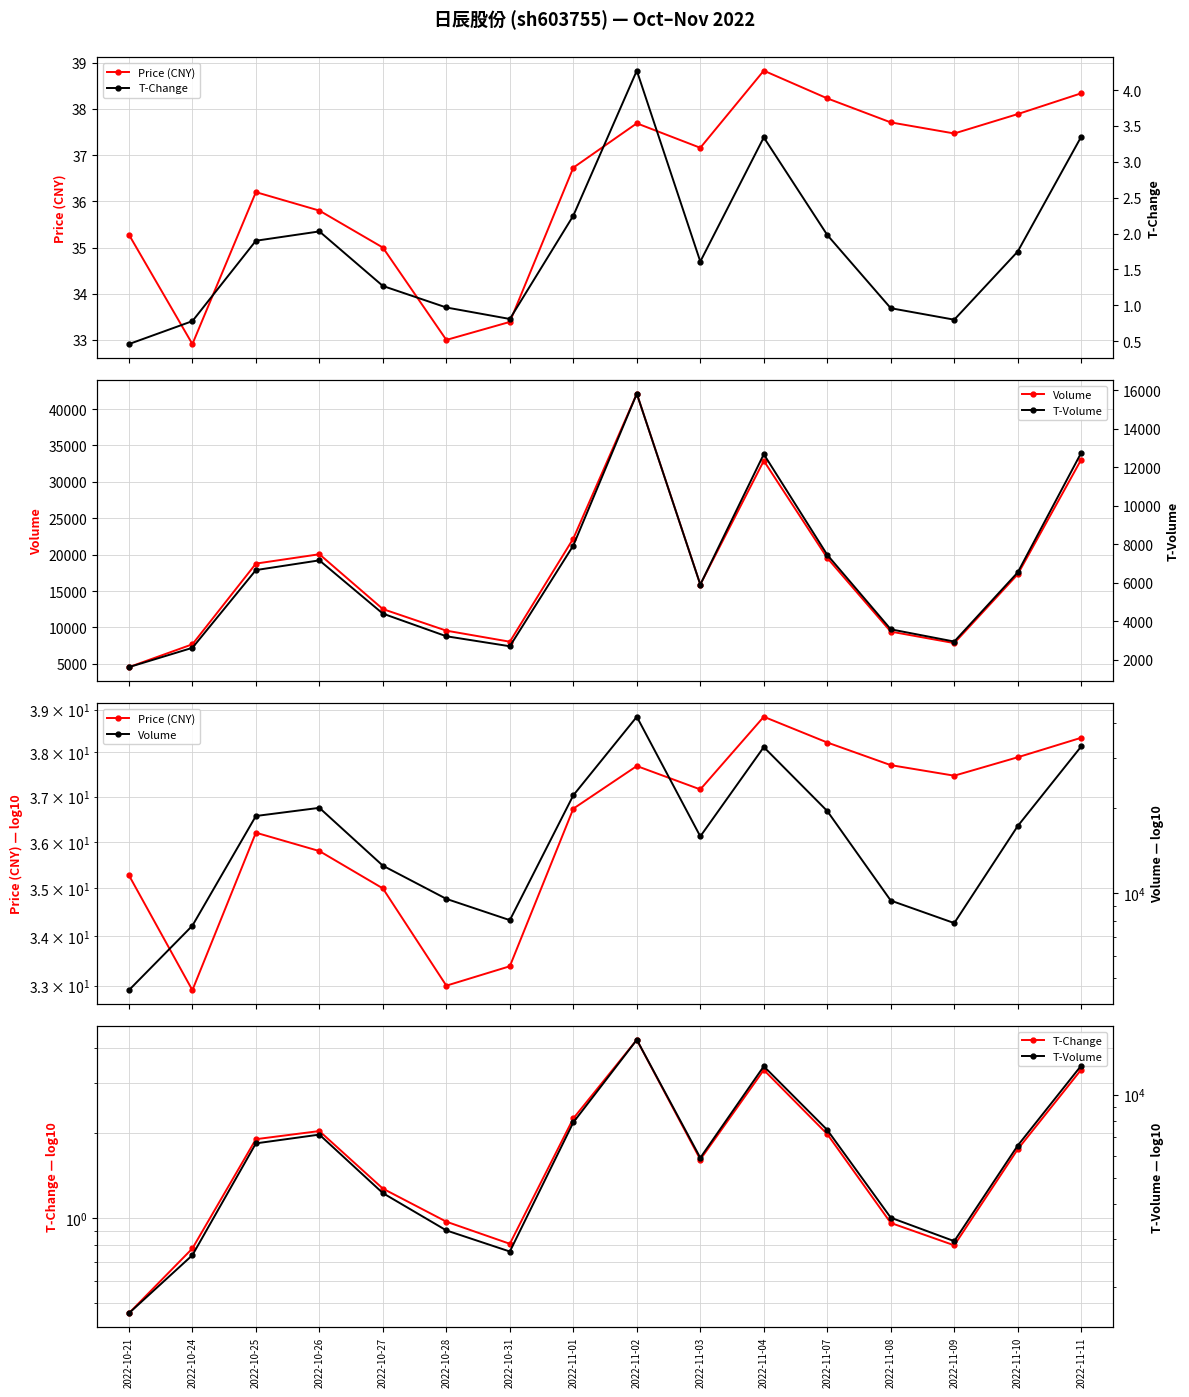

At which category is the sum across all series the highest?

2022-11-02